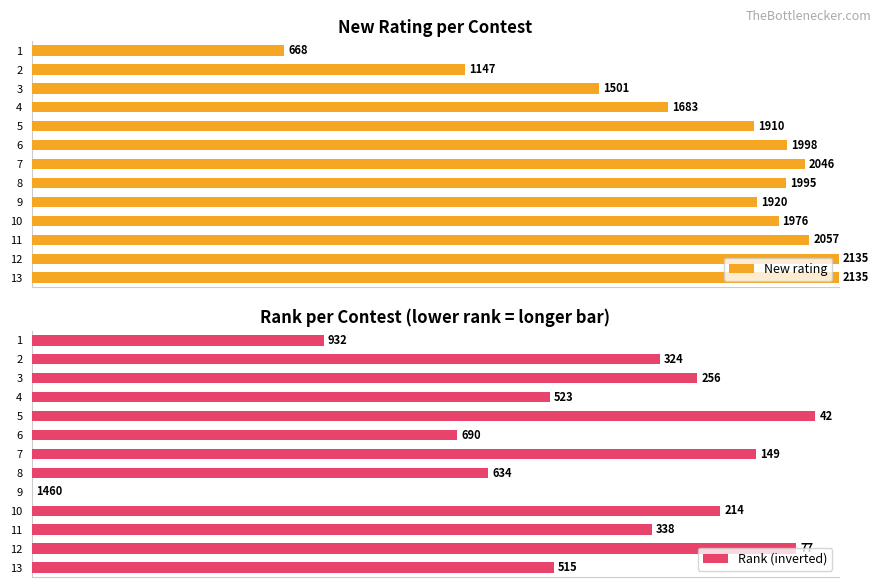

What are all the series names shown in the legend?

New rating, Rank (inverted)